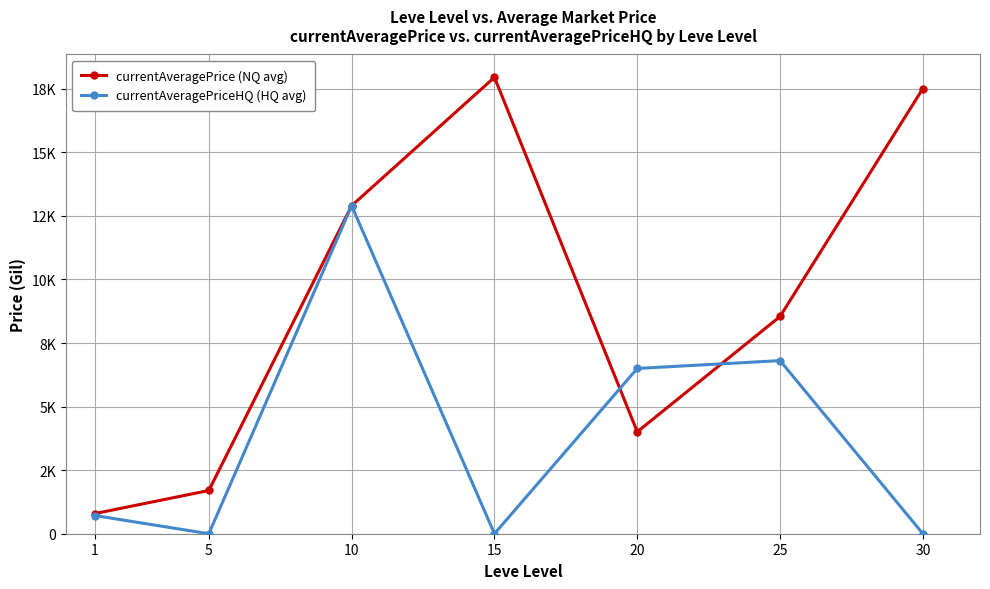

In currentAveragePrice (NQ avg), how many points are higher than both neighbors (excluding endpoints)?

1